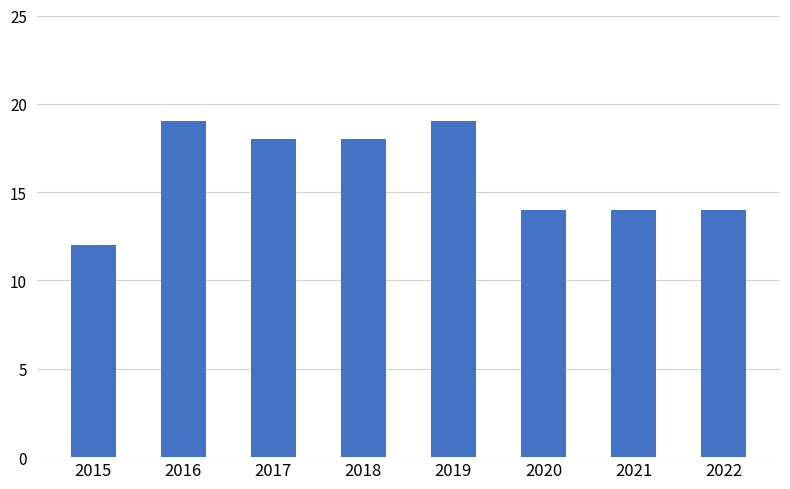

What is the change in value from 2016 to 2017?

-1